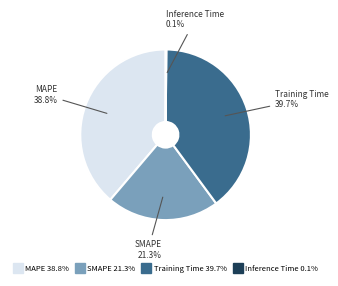

To the nearest percent, what is the difference between the largest and smallest slice percentages?

40%